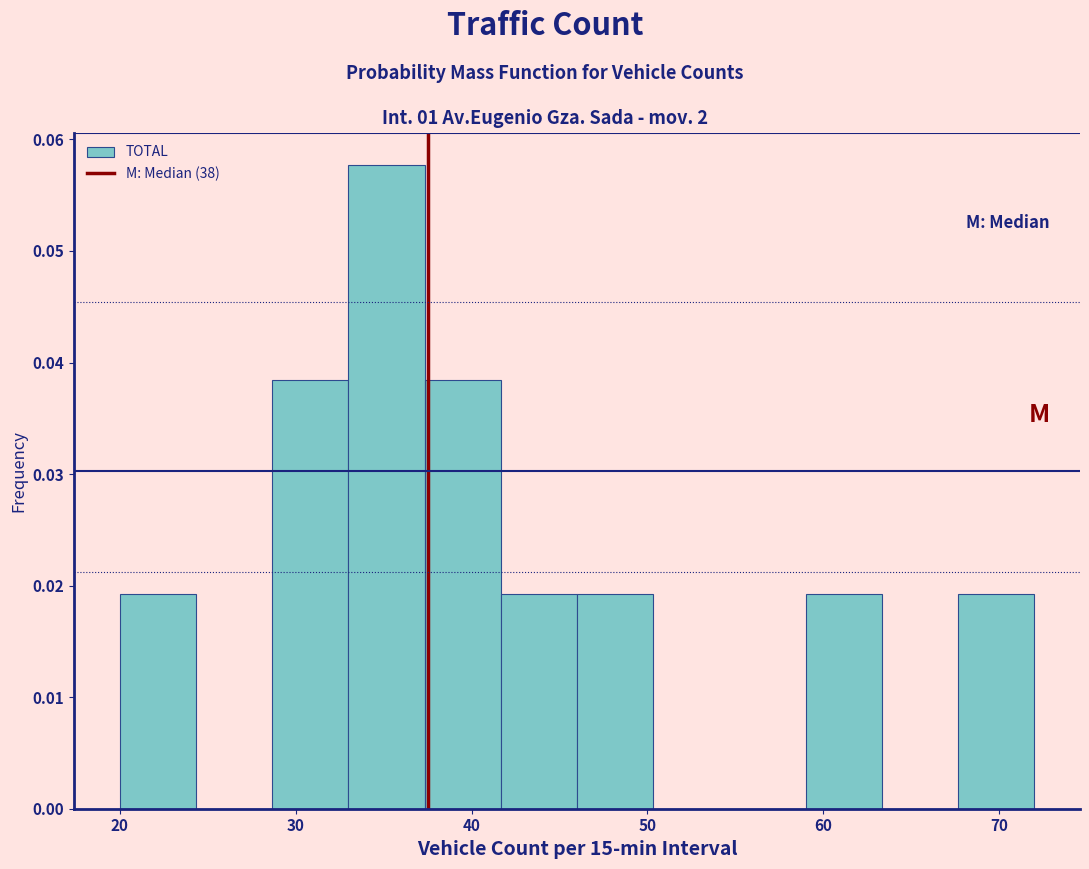

Over which range of the x-axis is the bar tallest?

33 to 37